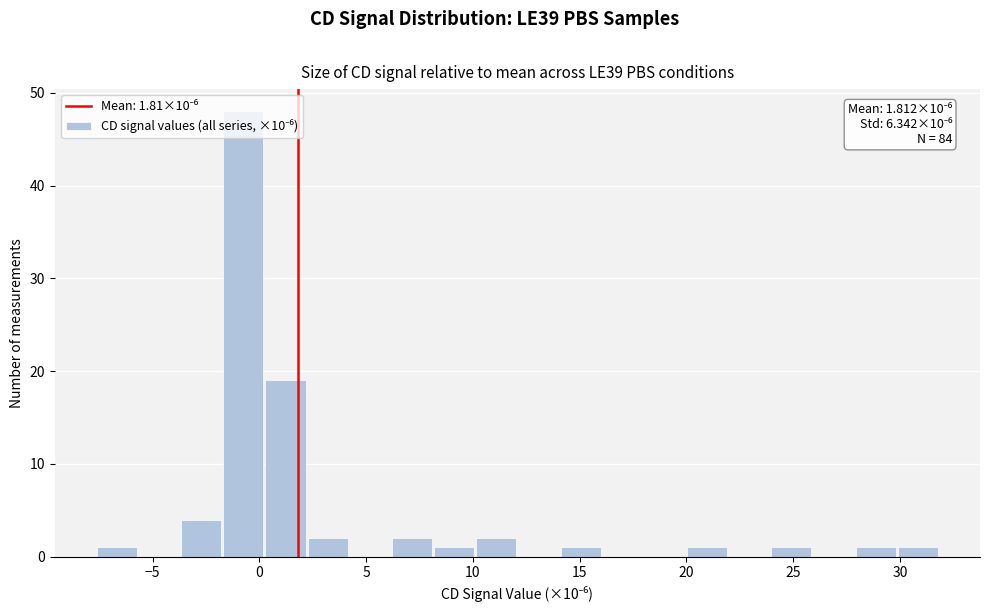

Around what value on the x-axis is the tallest bar? Give the approximate position of its centre, as read against the axis.

-1.0